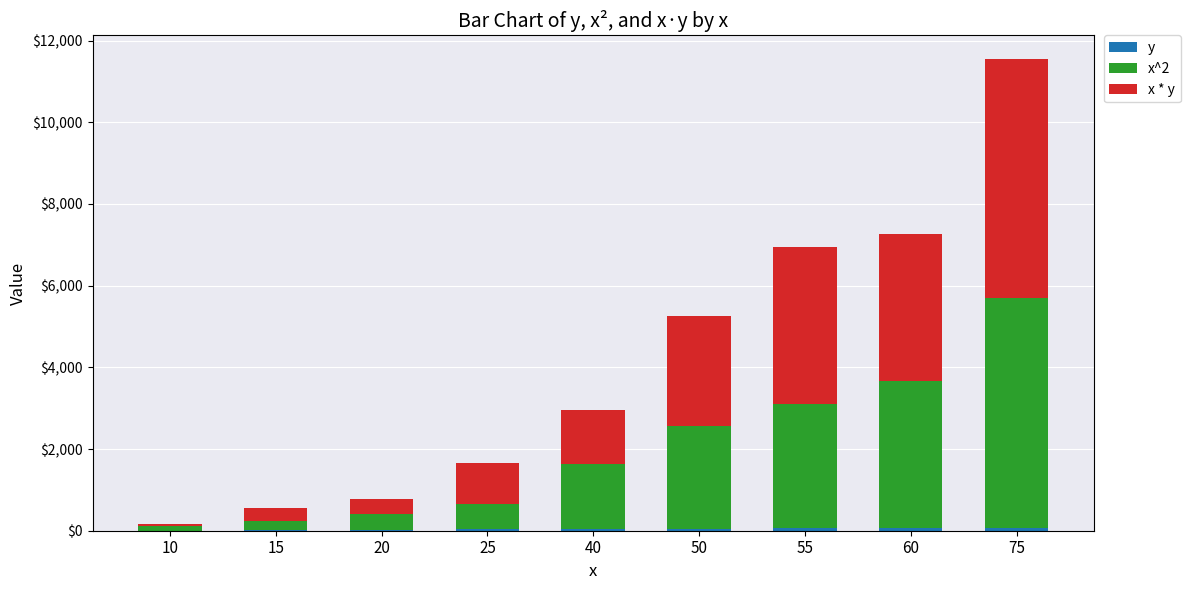

Rank the categories by y value from highest to lowest.

75, 55, 60, 50, 25, 40, 15, 20, 10